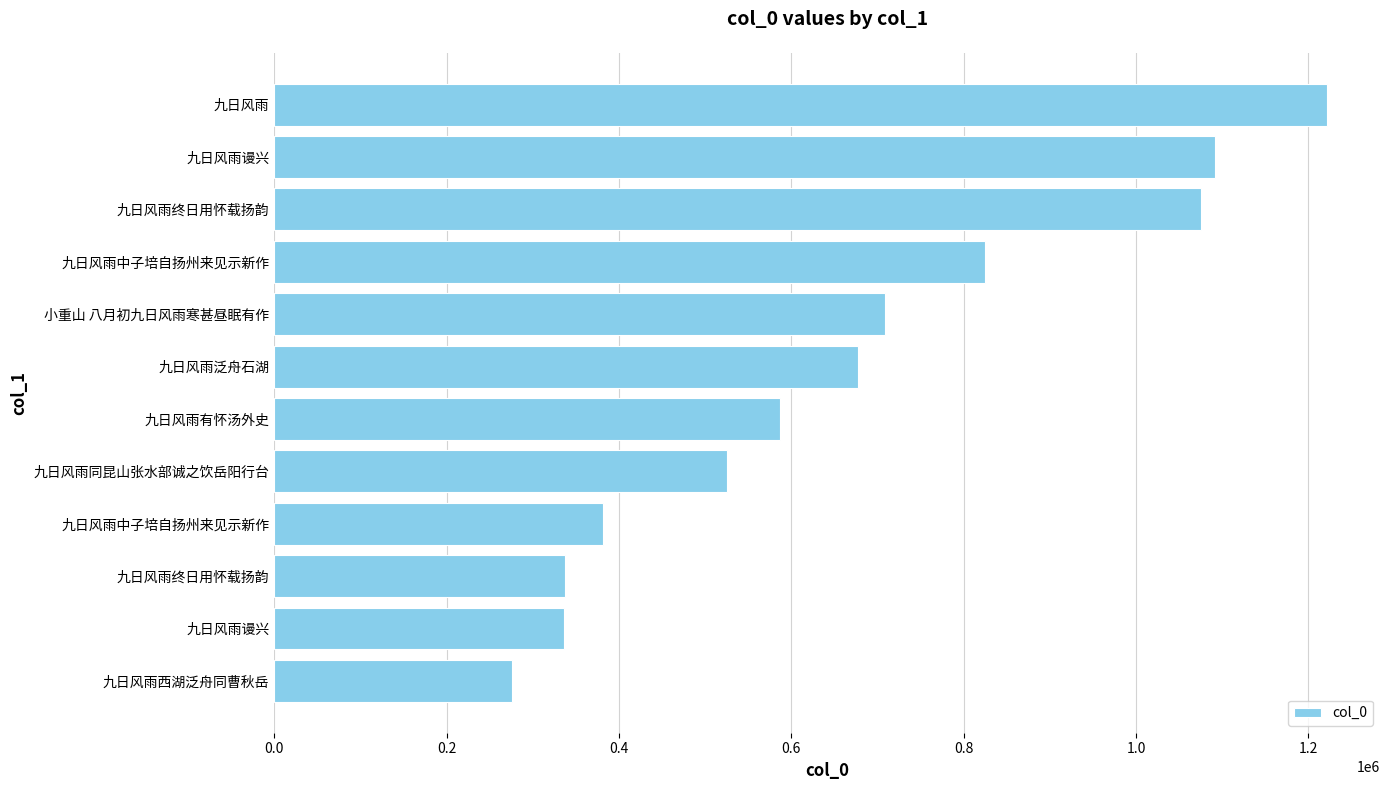

How many categories are shown in the chart?

12